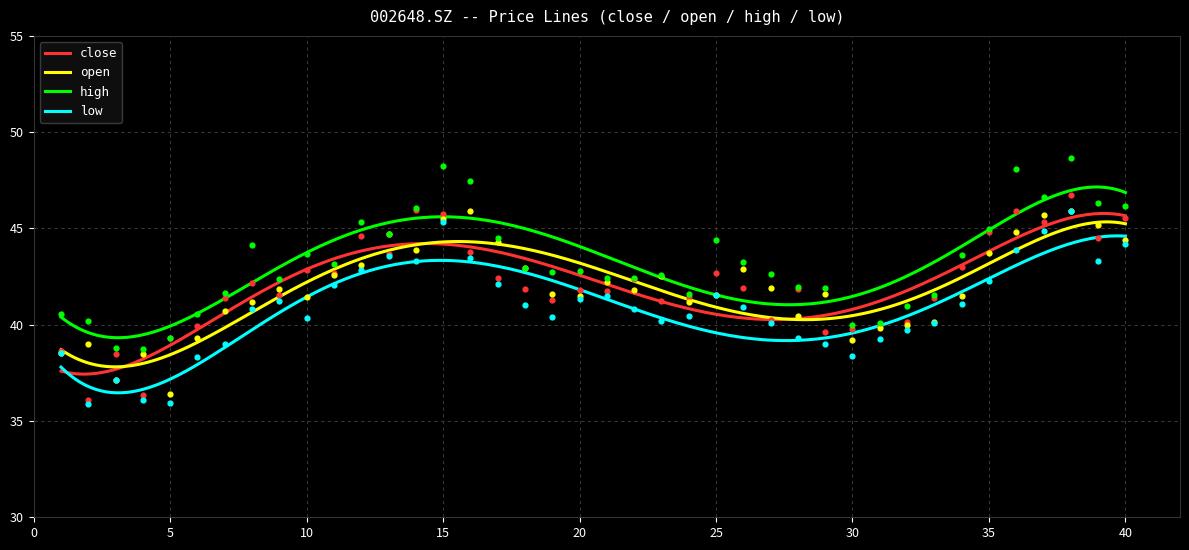

What is the total value across all series at 20210818?

173.3